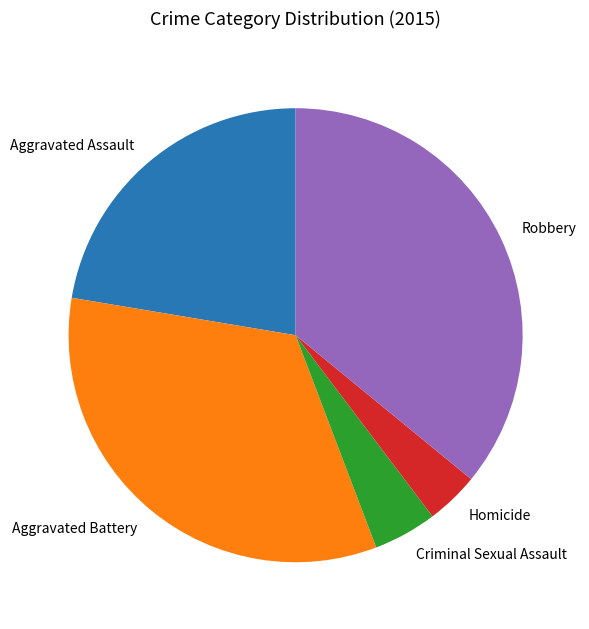

How many segments does this pie chart have?

5